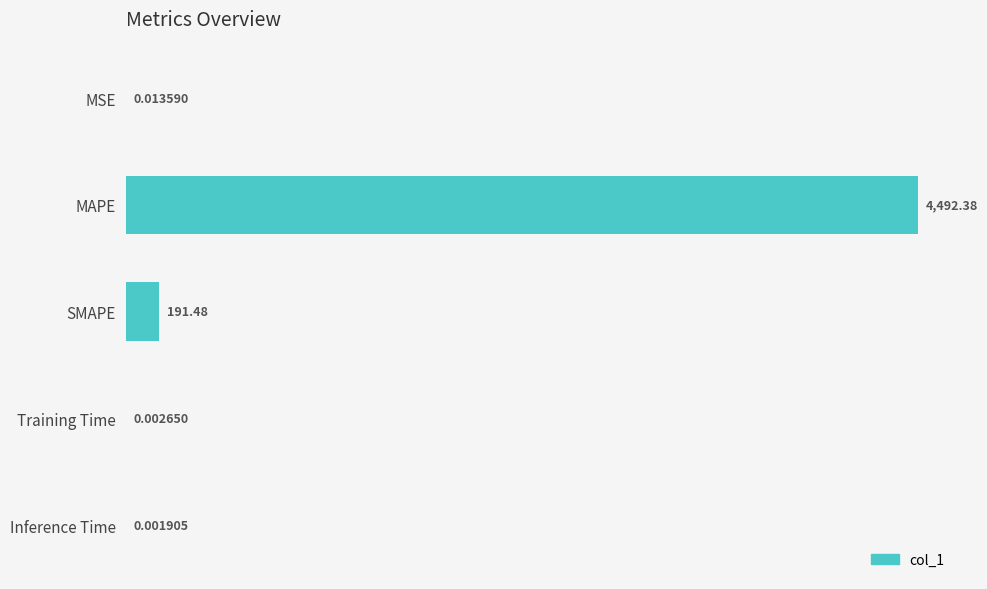

At which category does the chart reach its peak across all series?

MAPE